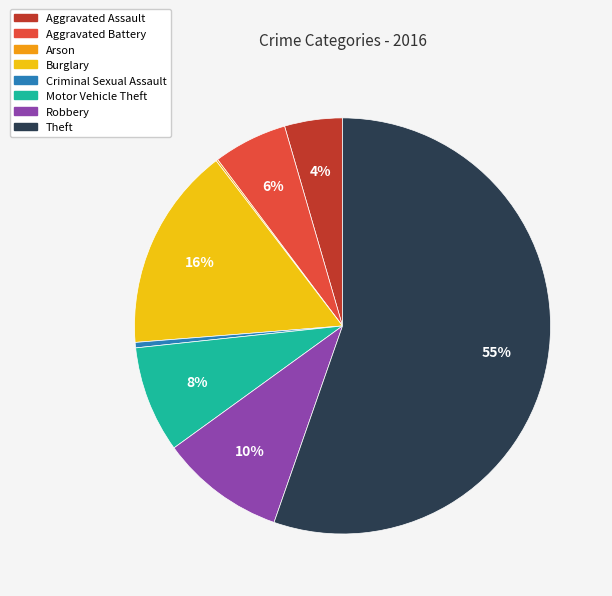

To the nearest percent, what portion does Robbery represent?

10%